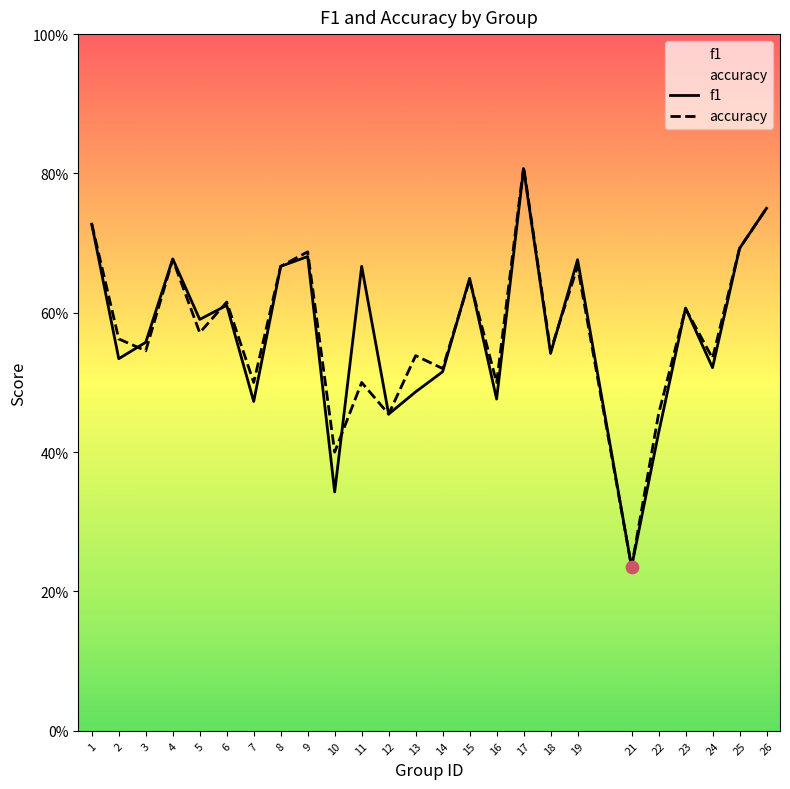

What is the total value across all series at 21?

0.5